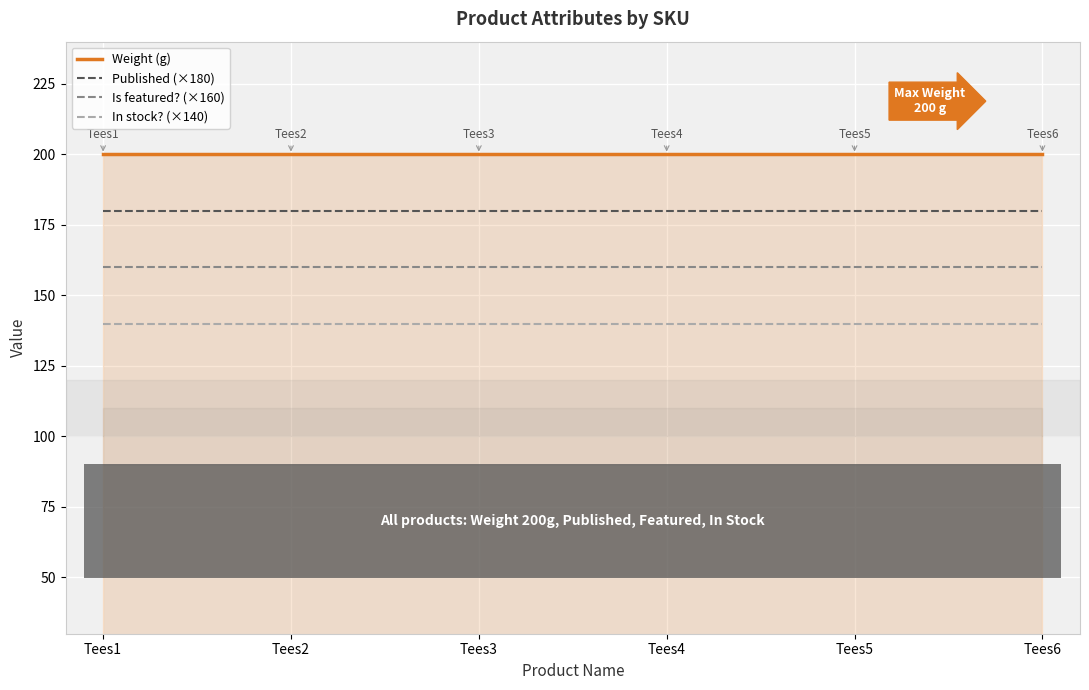

At which label is Is featured? (×160) closest to 160?

Tees1